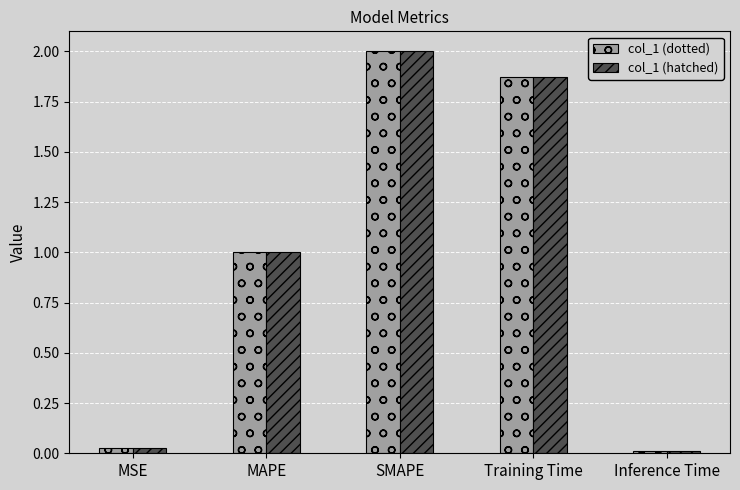

Is the value of col_1 (dotted) at Inference Time greater than the value of col_1 (hatched) at Training Time?

No